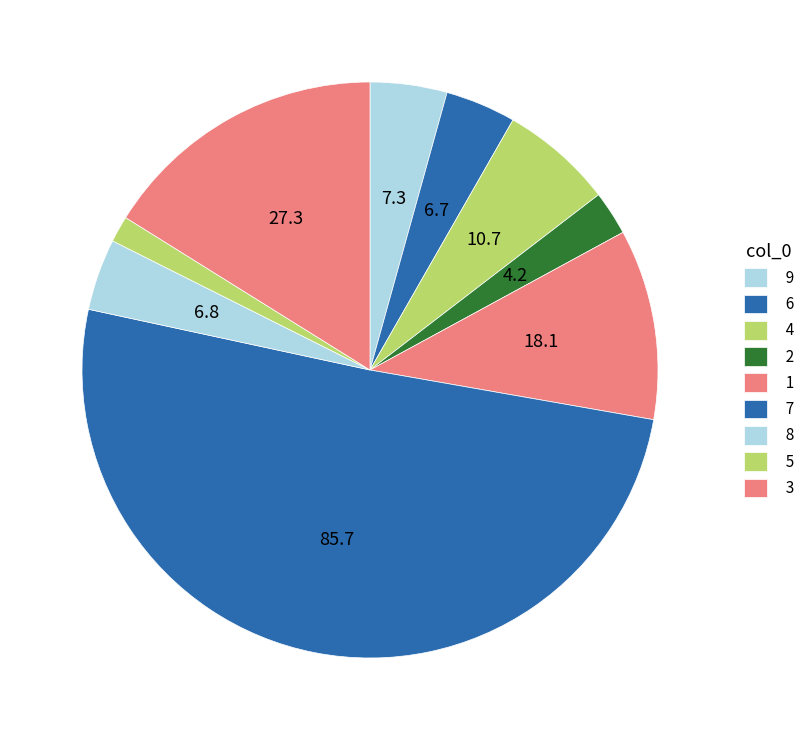

Count the number of slices in the pie.

9